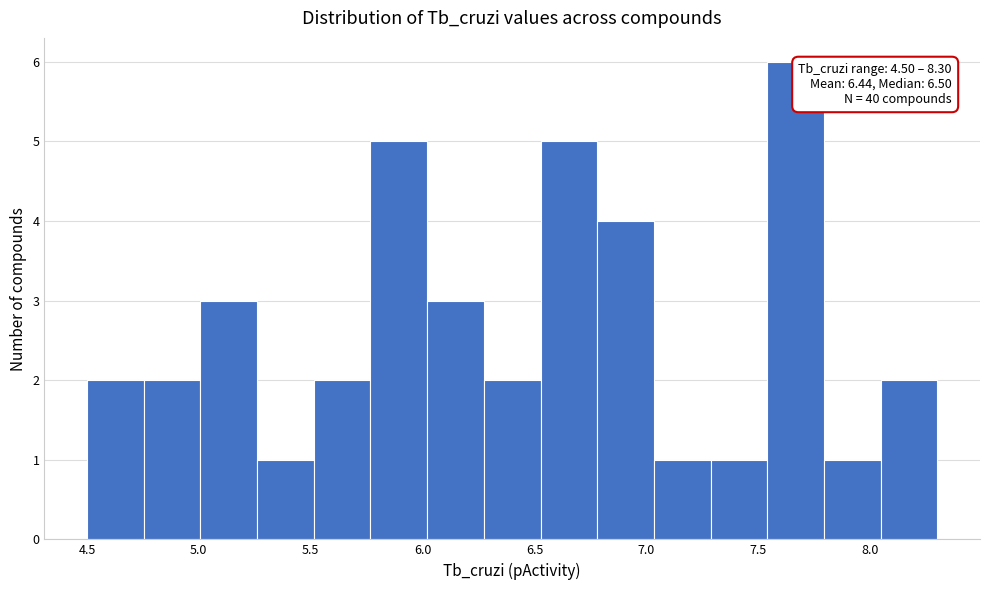

Over which range of the x-axis is the bar tallest?

7.55 to 7.80